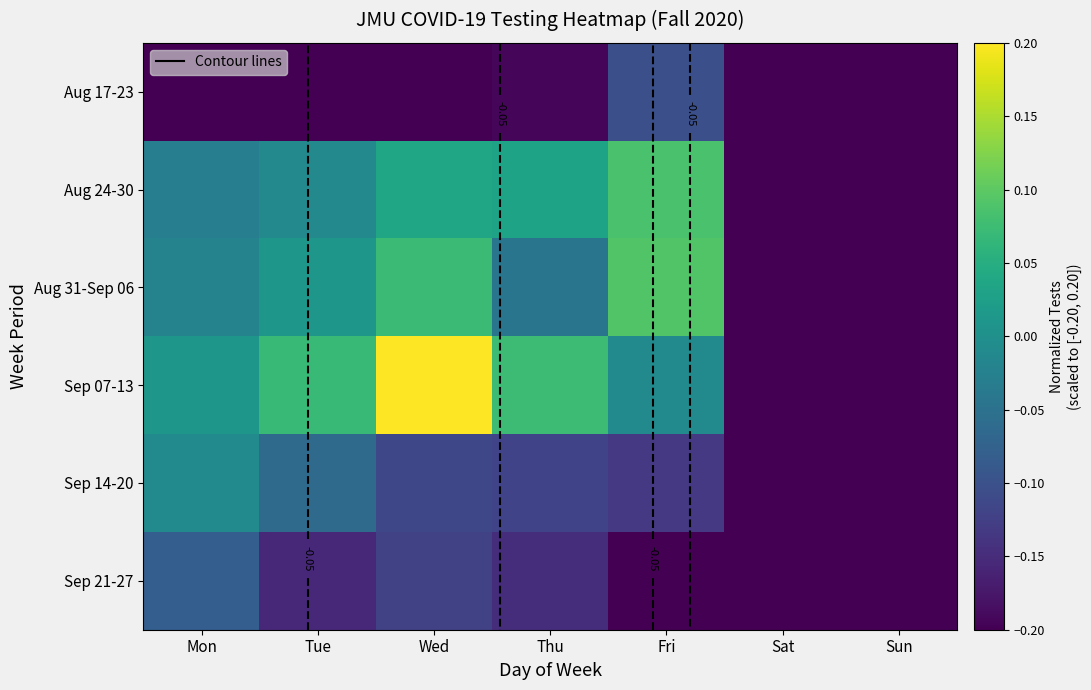

List the series in order of their peak value, lowest first.

Aug 17-23, Sep 21-27, Sep 14-20, Aug 24-30, Aug 31-Sep 06, Sep 07-13